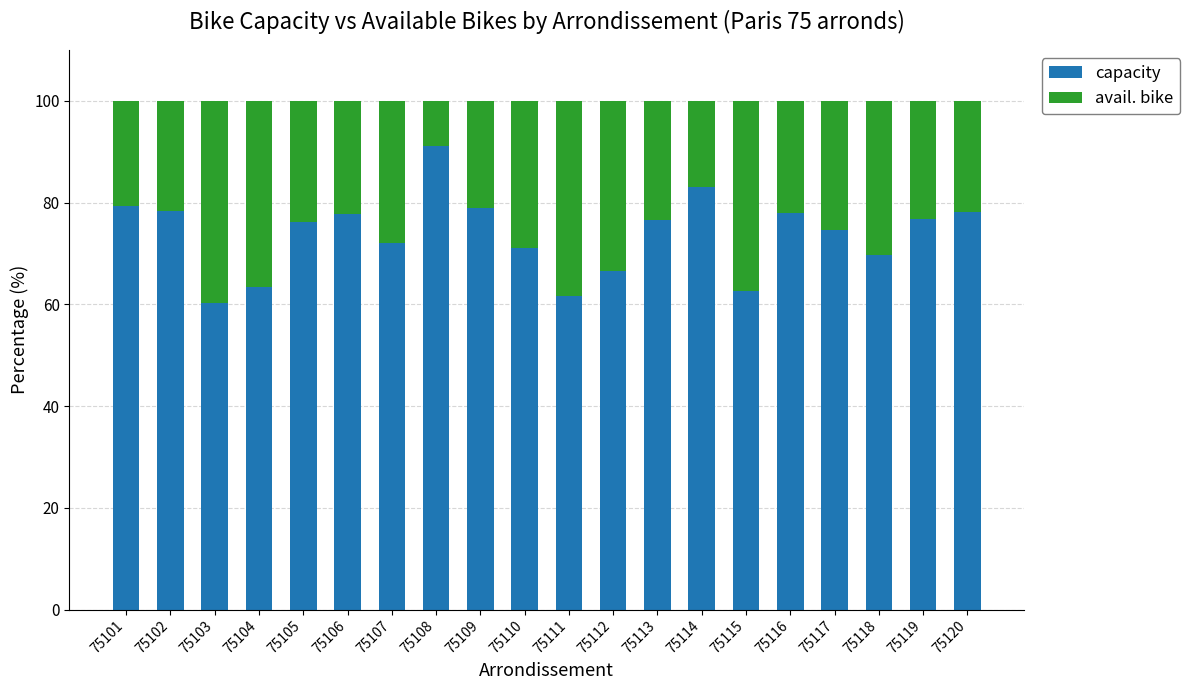

What are all the series names shown in the legend?

capacity, avail. bike